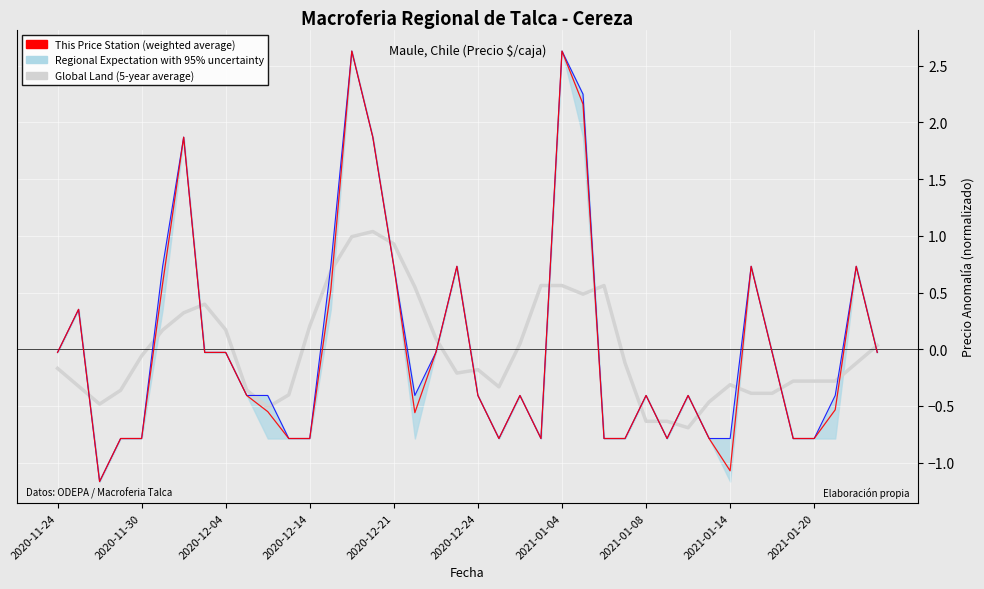

How many lines are shown in the chart?

2